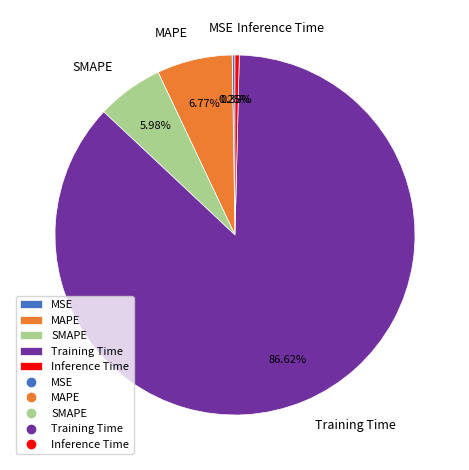

Is the sum of SMAPE and MAPE greater than half?

No